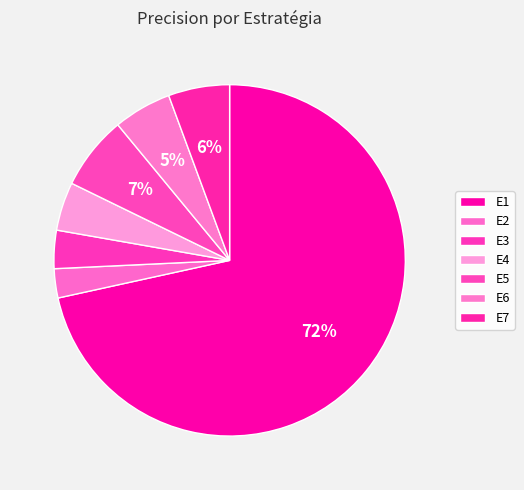

How many slices are in this pie chart?

7